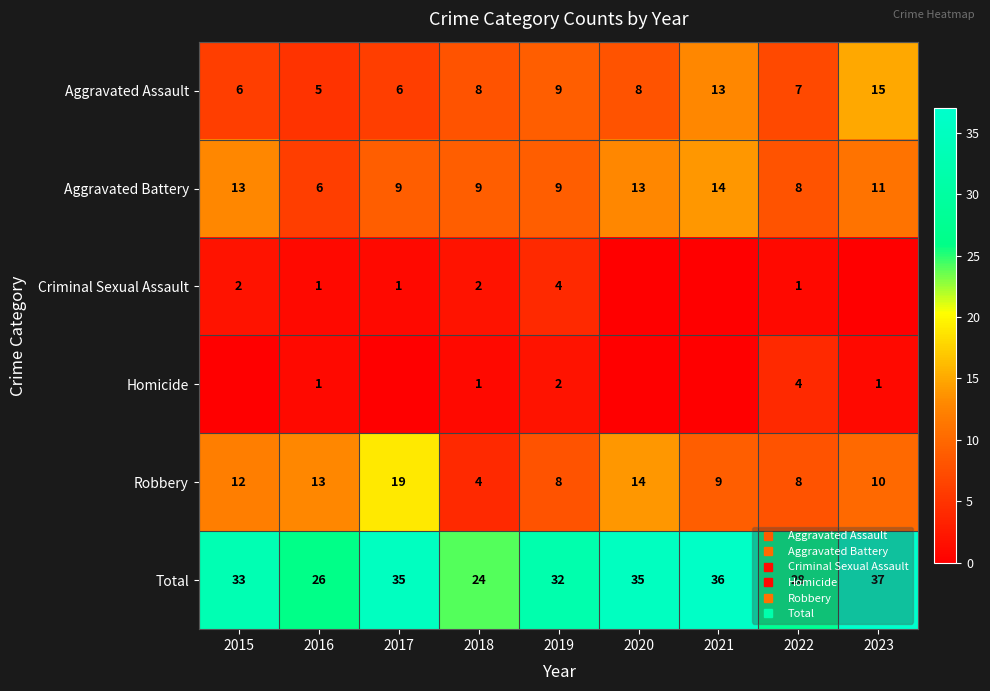

Which series changed the most between 2017 and 2023?

Aggravated Assault